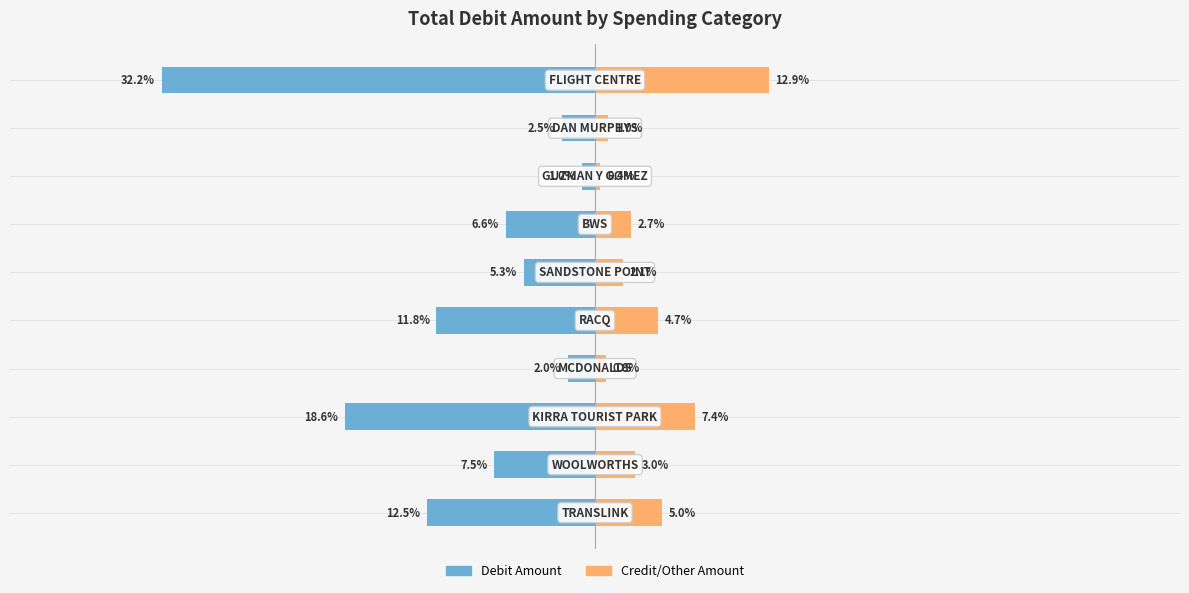

Which series has the largest range (max minus min)?

Debit Amount